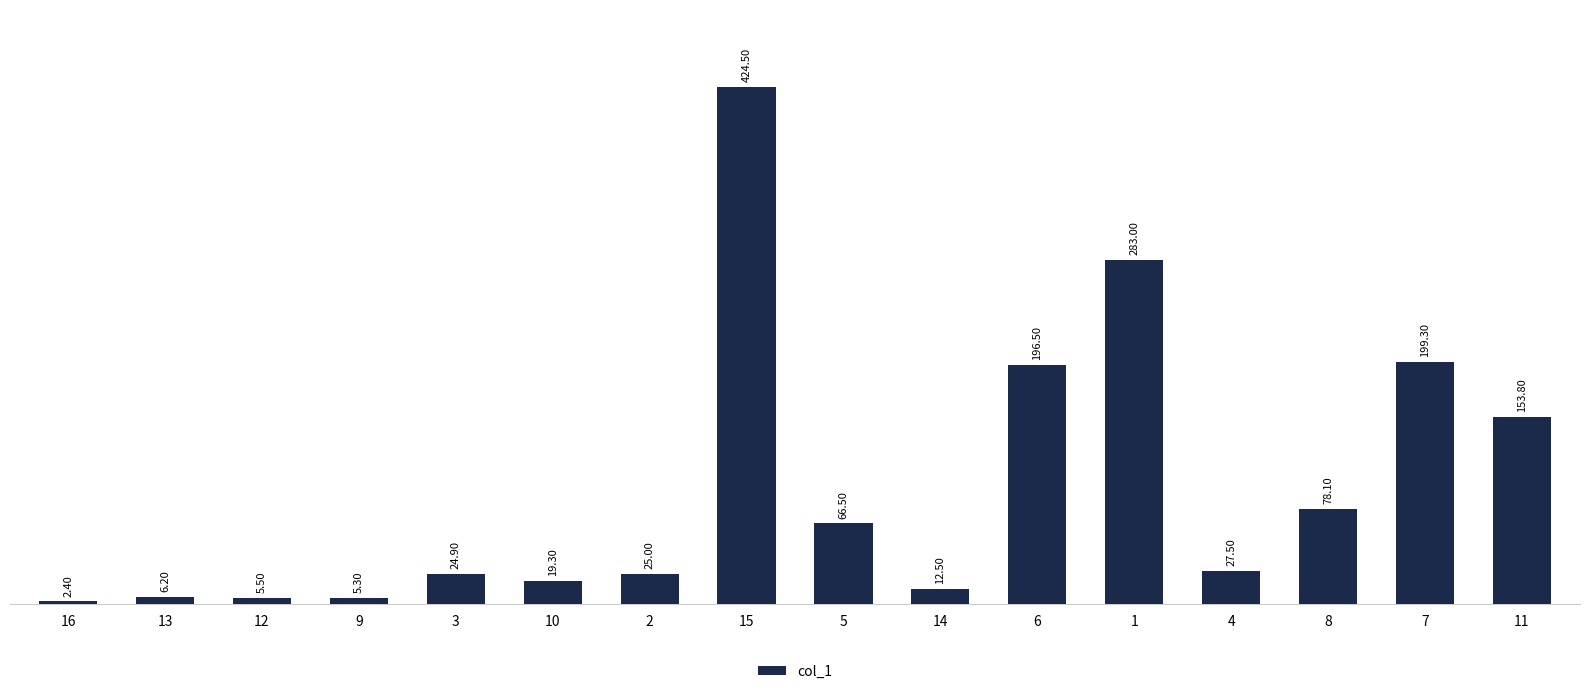

What position from the right is 5?

8